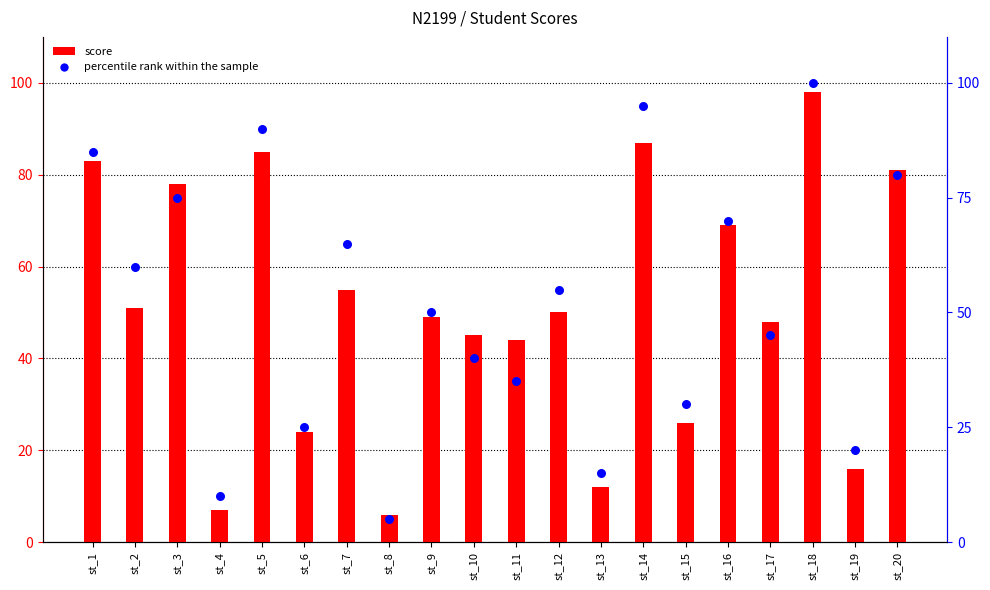

Which series has the largest total across all categories?

percentile rank within the sample